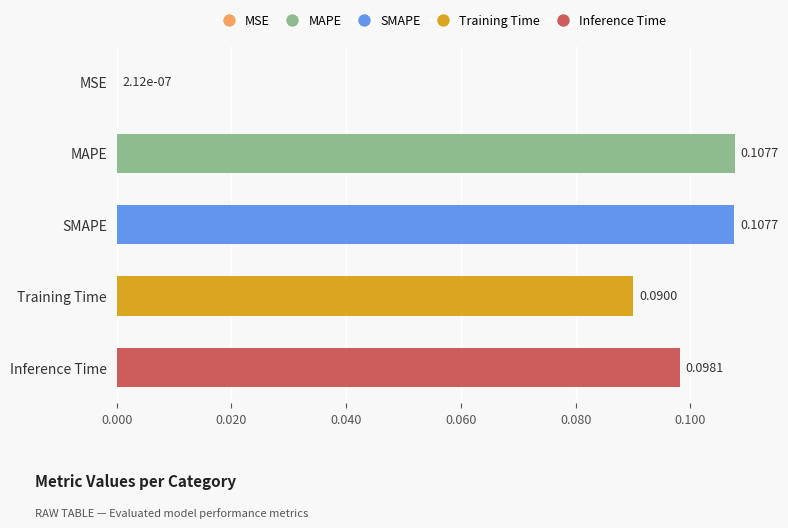

What is the change in value from MSE to MAPE?

+0.1